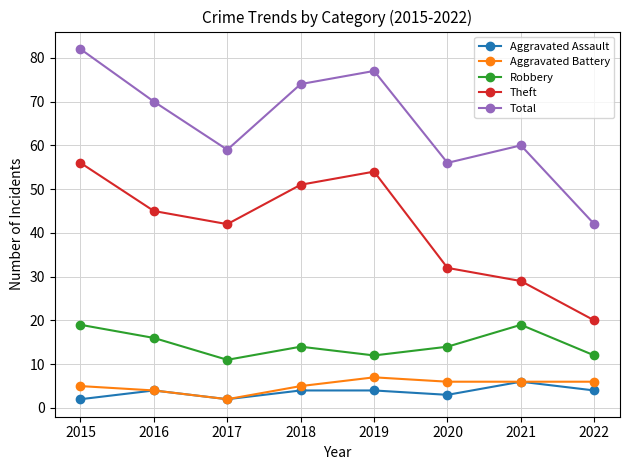

At which category does Total reach its first local valley?

2017